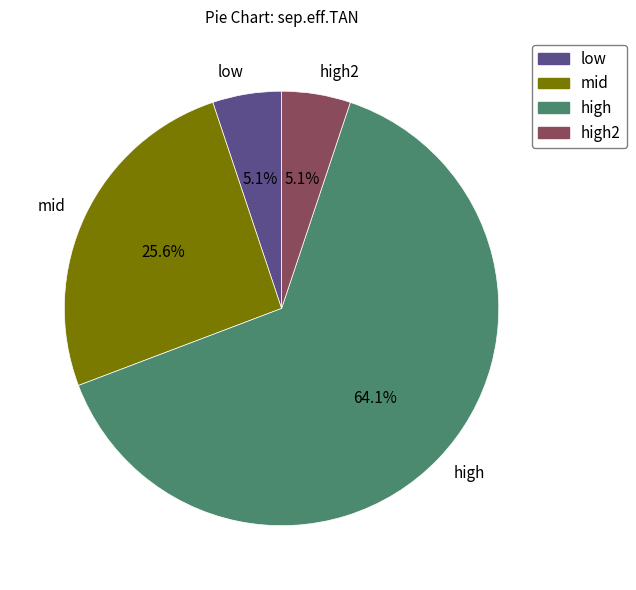

Which category has the biggest portion of the pie?

high